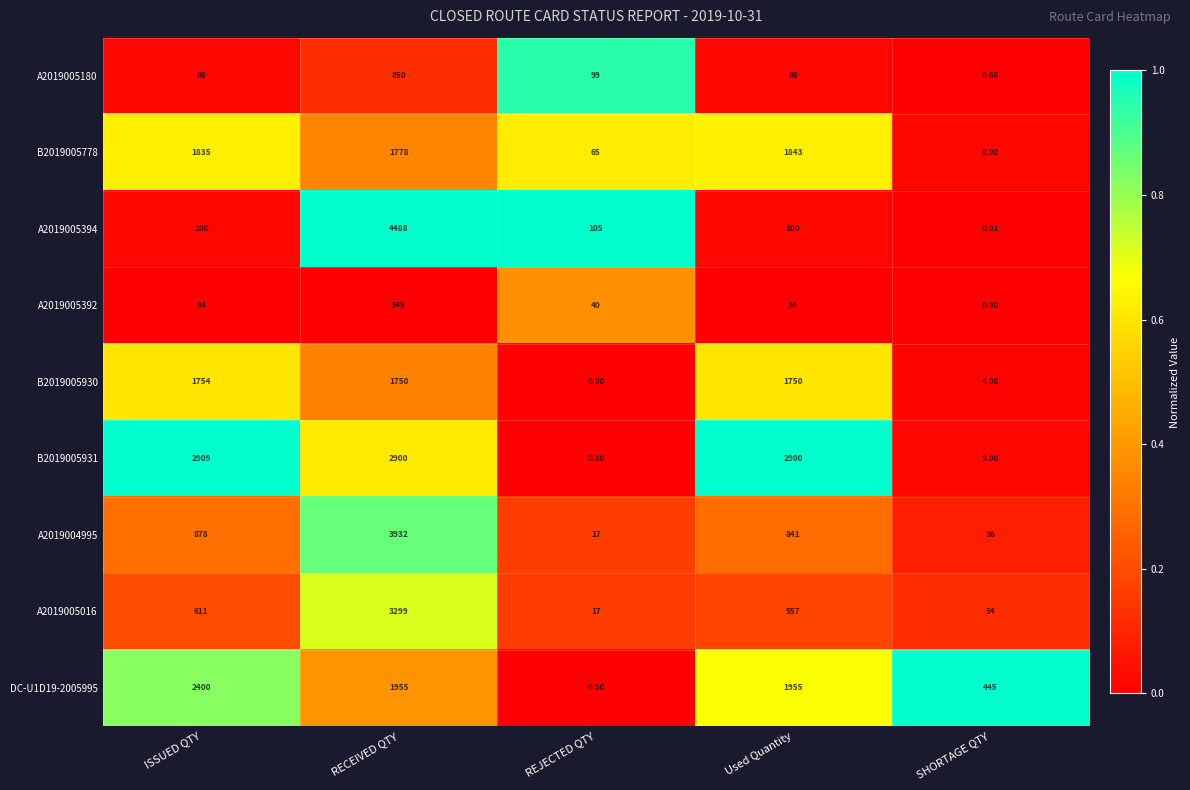

Which category has the highest value in the A2019005180 series?

RECEIVED QTY